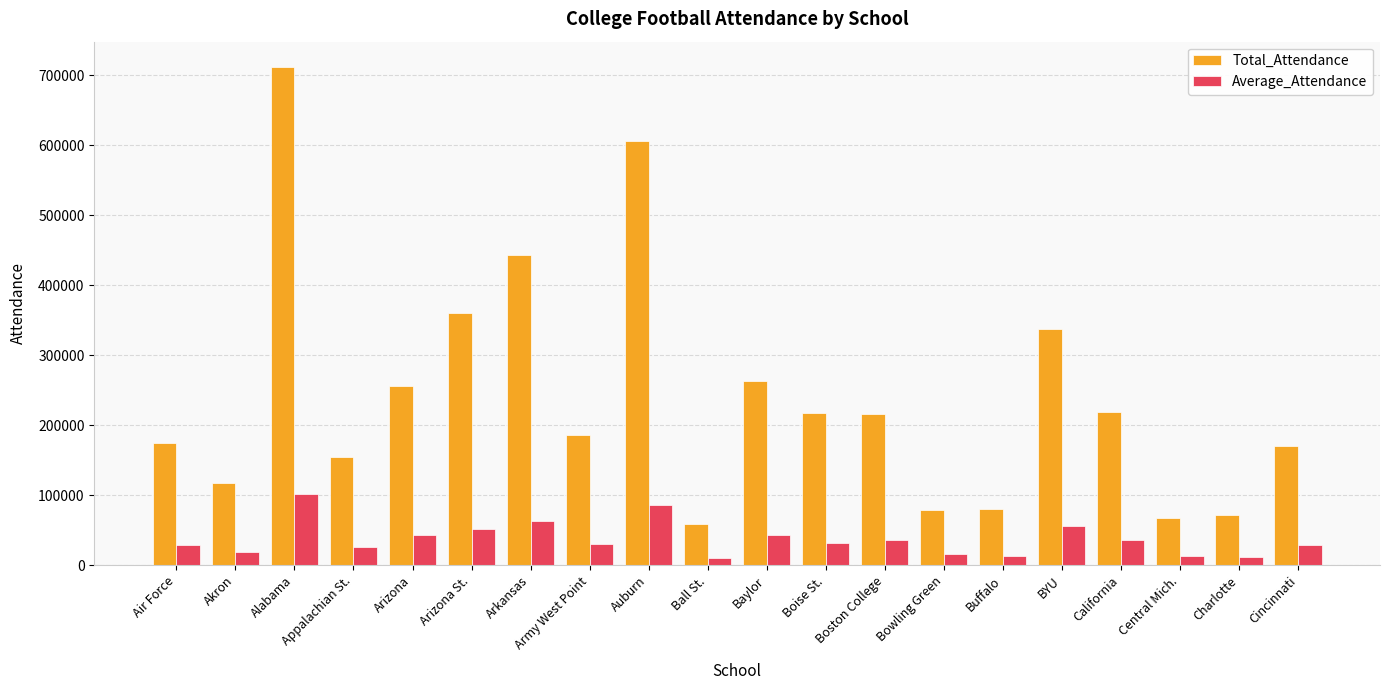

Which category has the highest value across all series?

Alabama